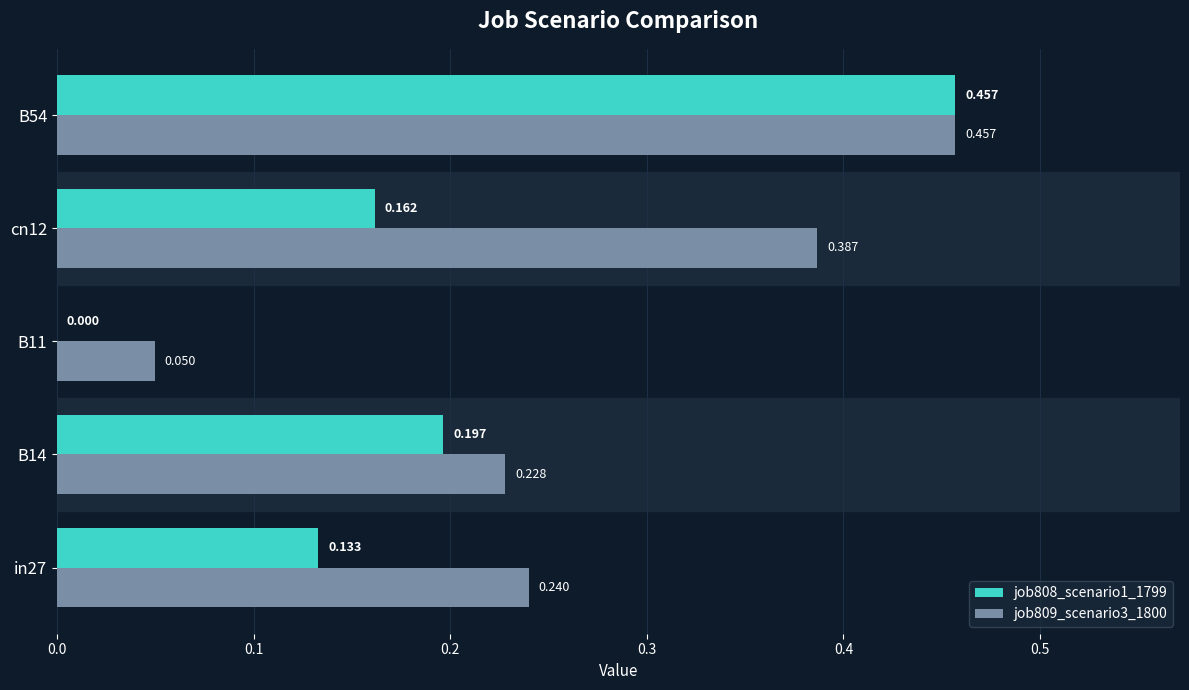

What is the sum of all job809_scenario3_1800 values?

1.4